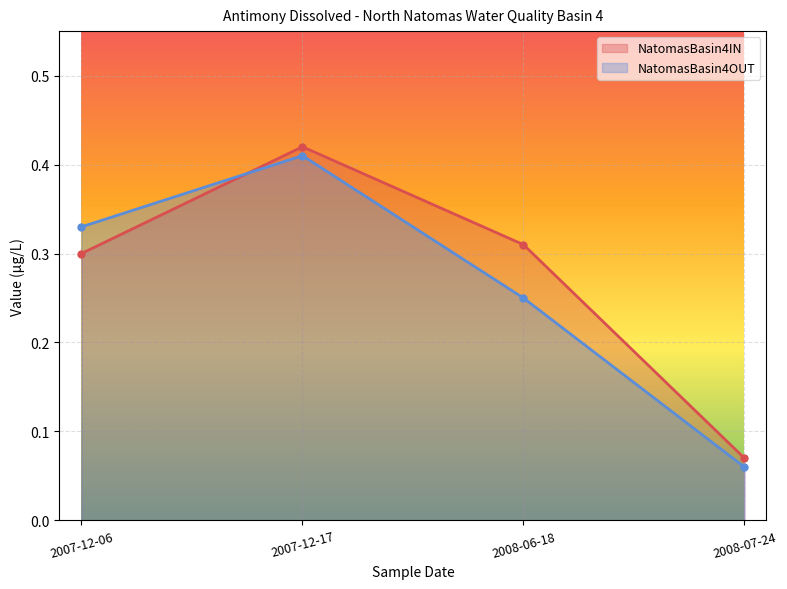

How many lines are shown in the chart?

2